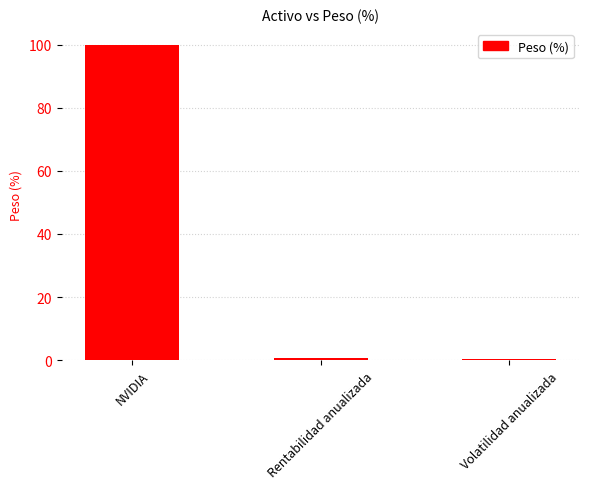

Between Volatilidad anualizada and NVIDIA, which is larger?

NVIDIA